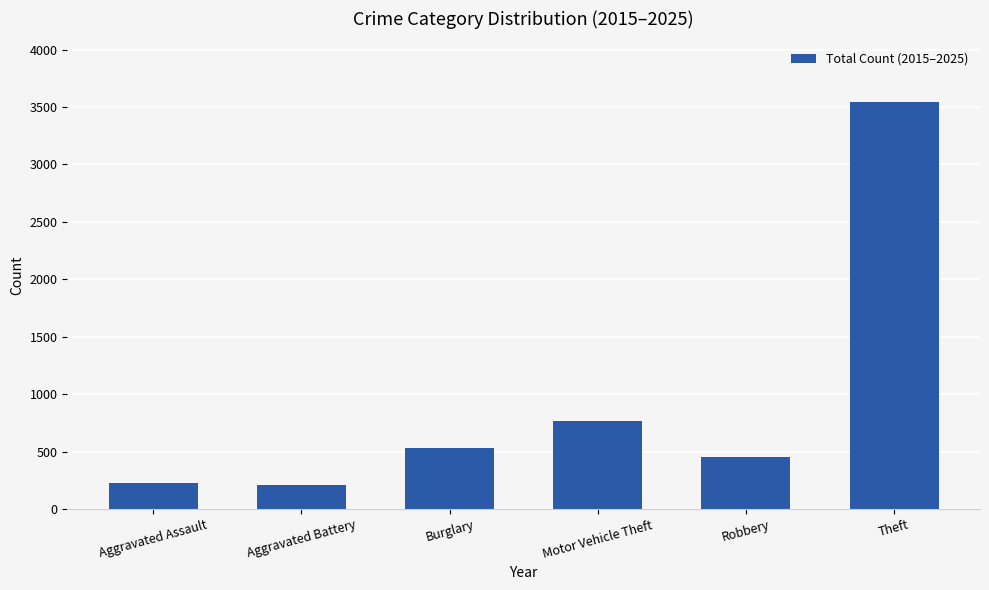

What is the maximum value shown in the chart?

3541